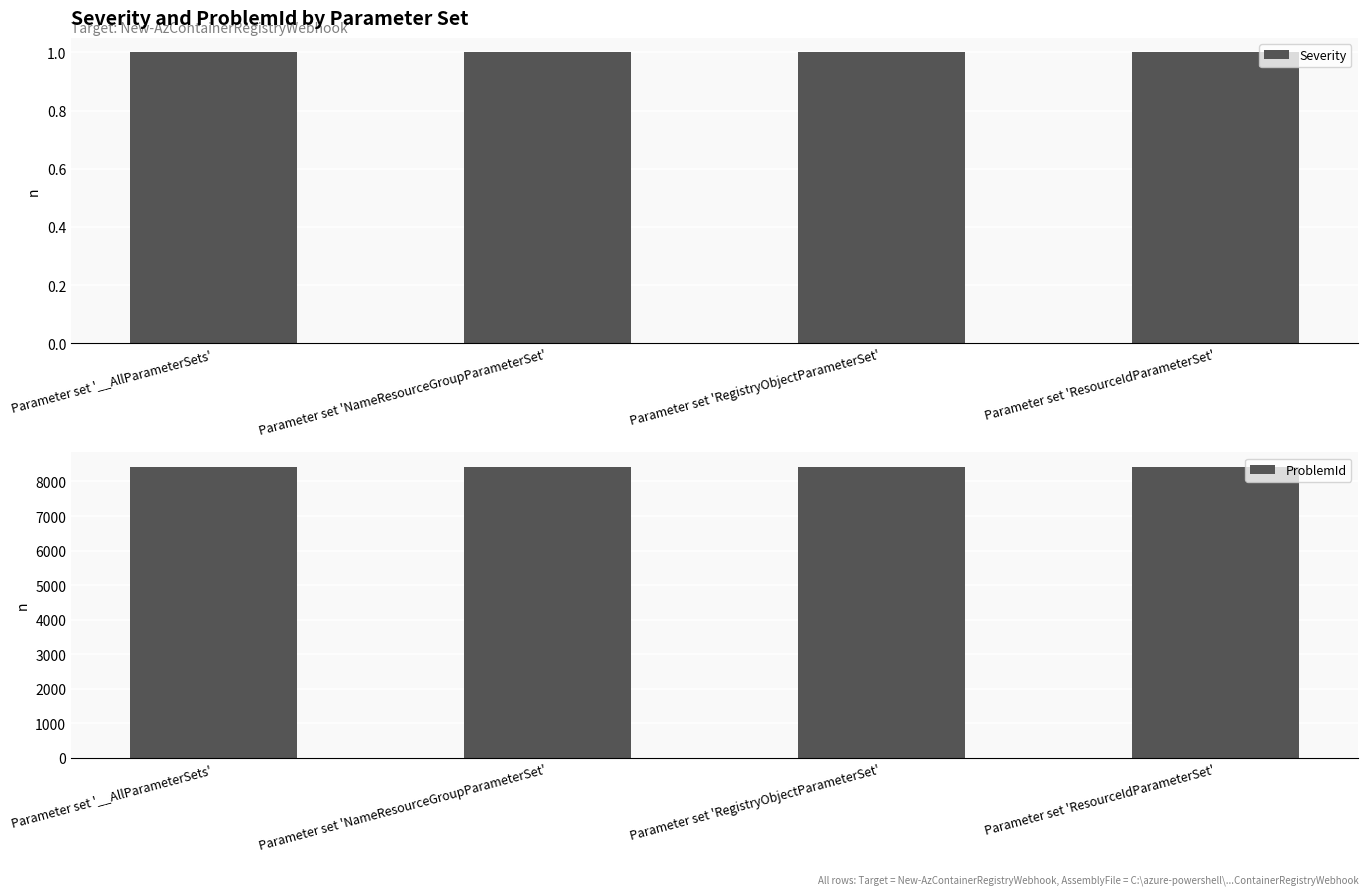

The value of Severity at Parameter set '__AllParameterSets' is 1. True or false?

True